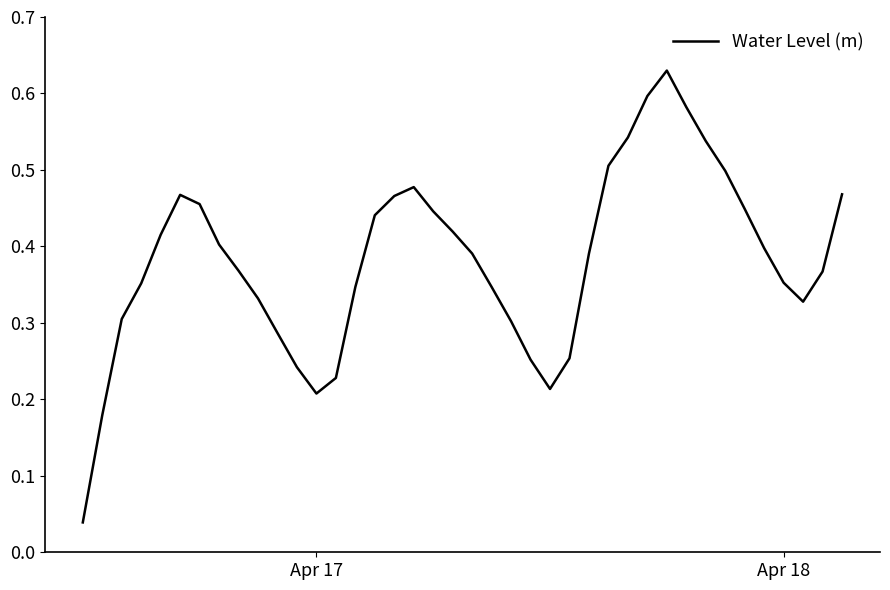

Is this an area chart (filled region under the line)?

No